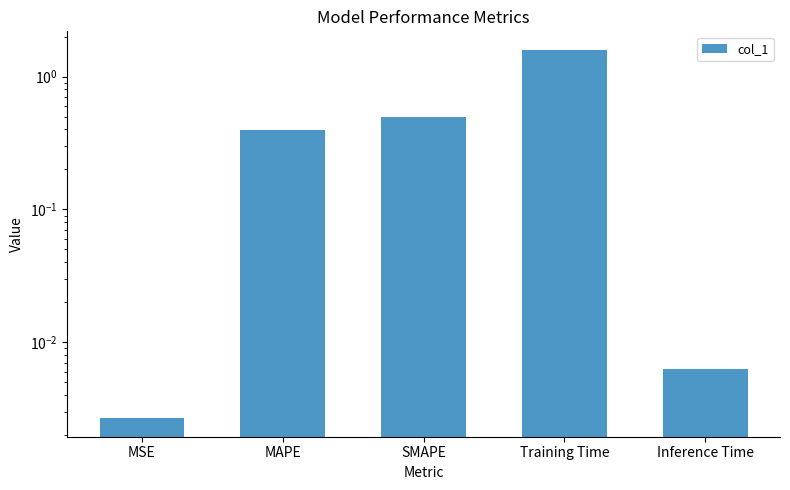

What is the change in value from MSE to Training Time?

+1.6